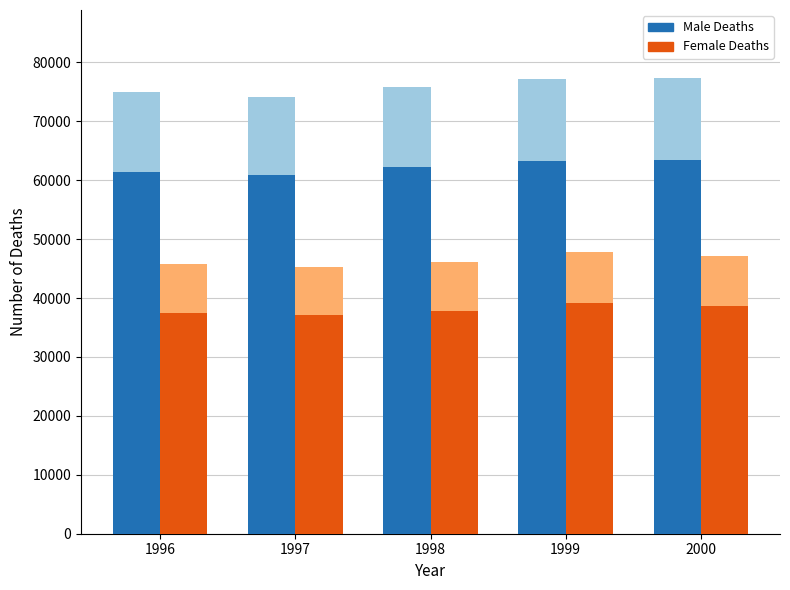

List the labels in order of Female Deaths value, smallest first.

1997, 1996, 1998, 2000, 1999